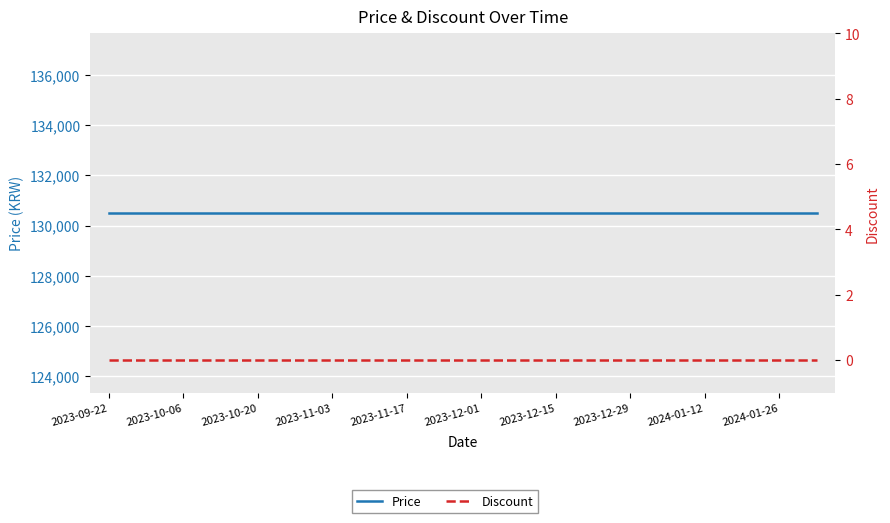

At how many categories does at least one series exceed 59490?

20